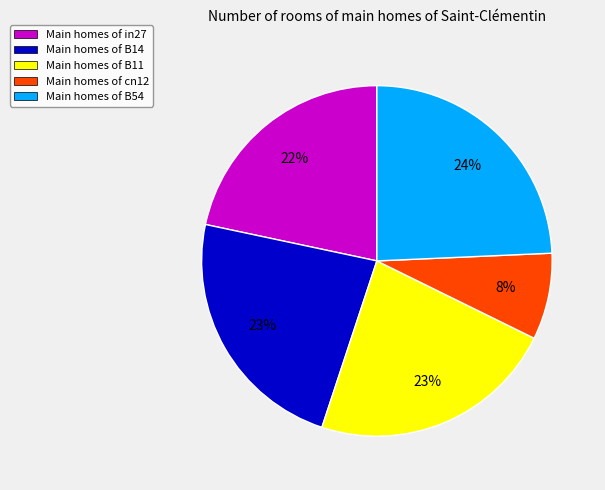

Combined, do Main homes of in27 and Main homes of cn12 account for over 50%?

No